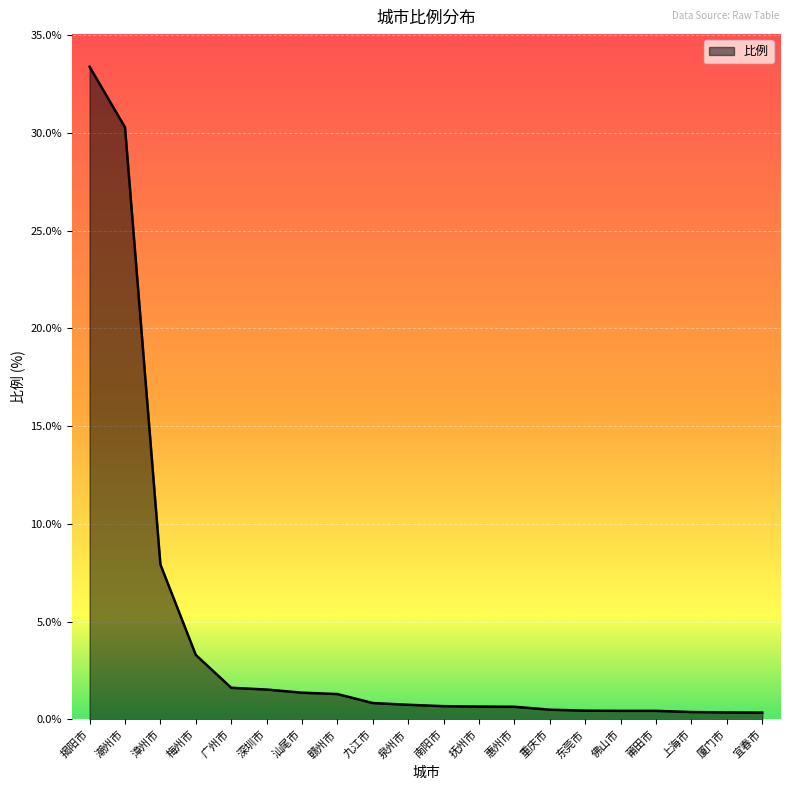

At which label is the value closest to 16?

漳州市